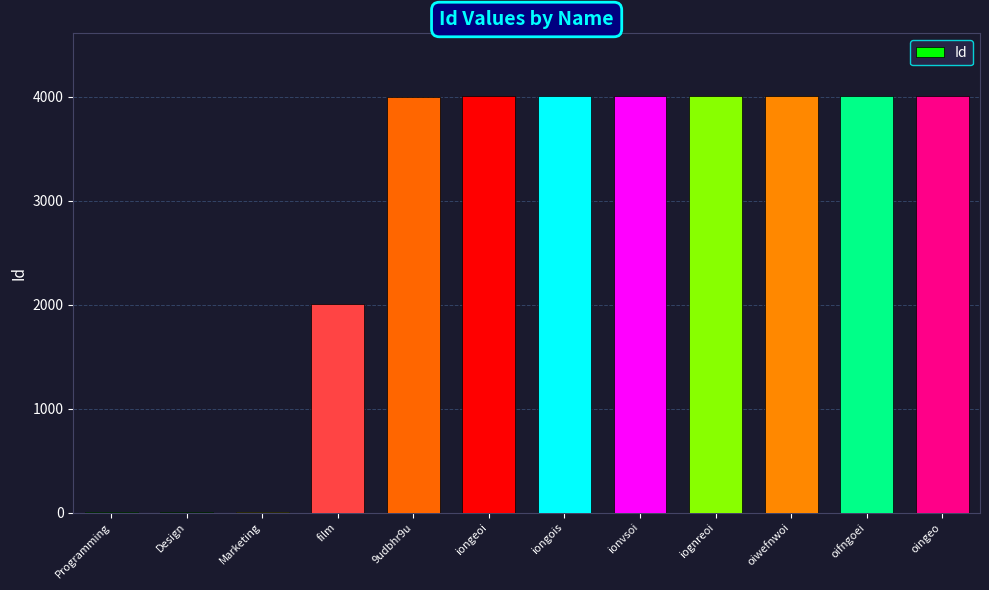

Are the bars grouped side by side (vs. stacked)?

No